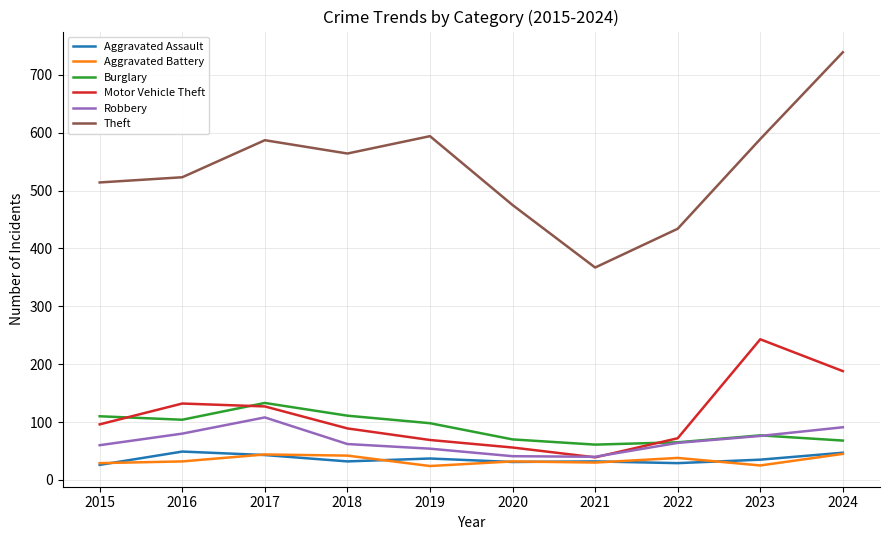

True or false: Motor Vehicle Theft has a value of 110 at 2019.

False